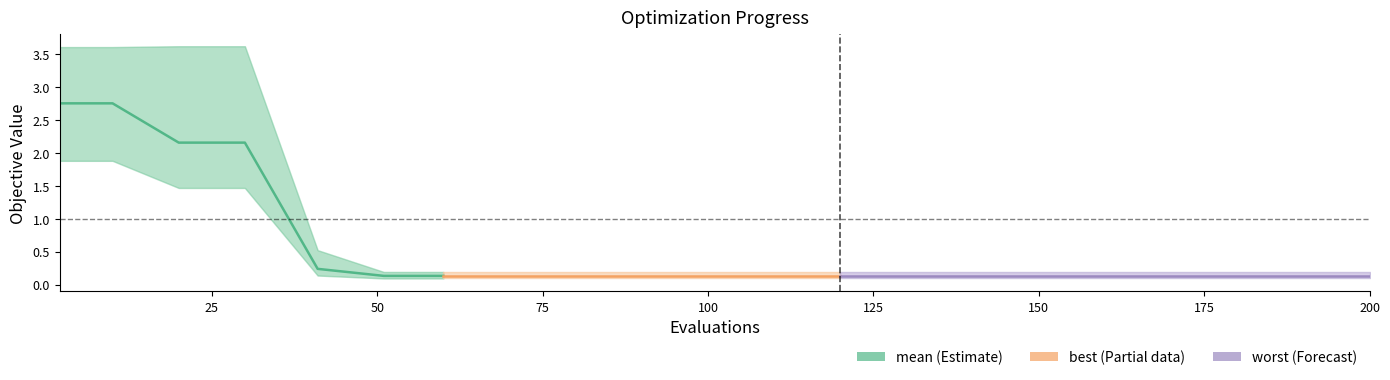

Is this an area chart (filled region under the line)?

No